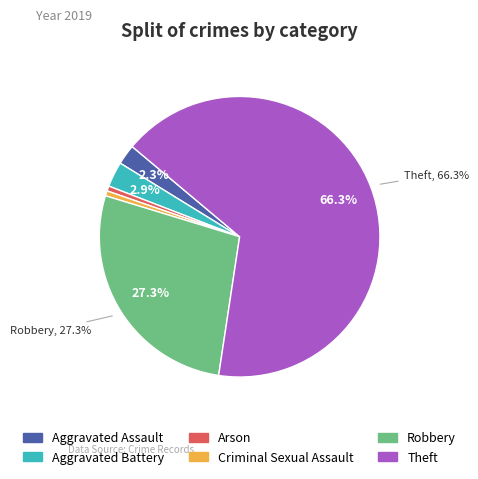

Which category has the biggest portion of the pie?

Theft